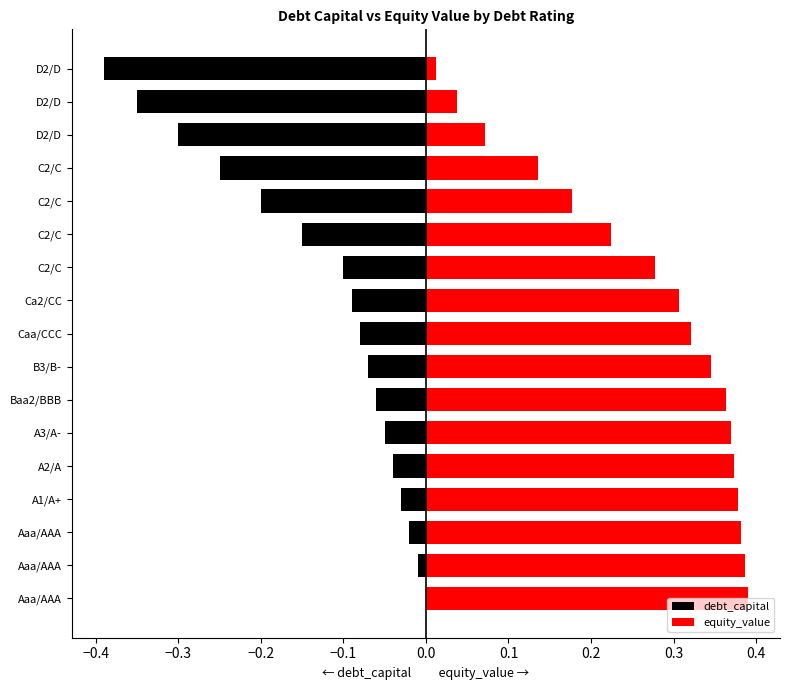

How many values in the debt_capital series are below 0?

16